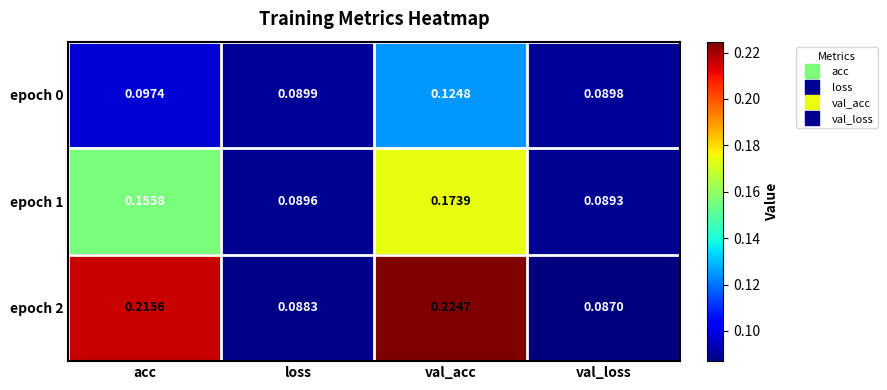

Where is epoch 0 nearest to the value 0?

val_loss